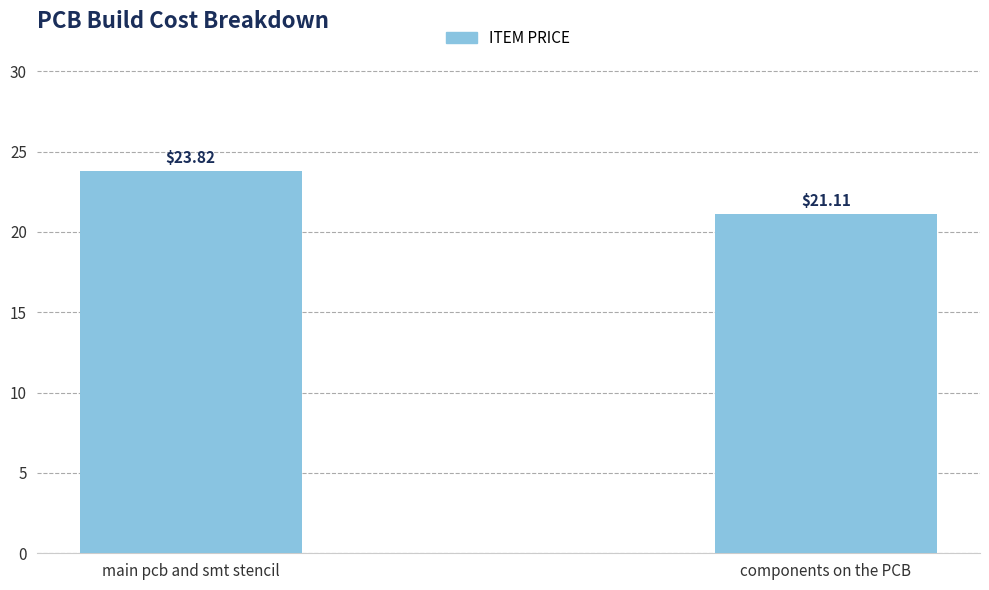

What is the average value?

22.5